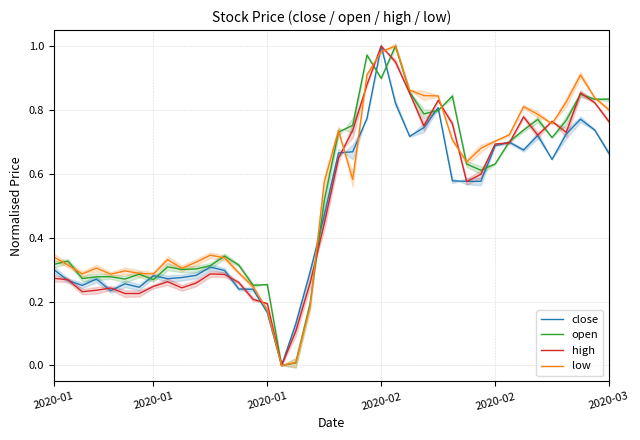

Does the chart display data point markers on the line(s)?

No